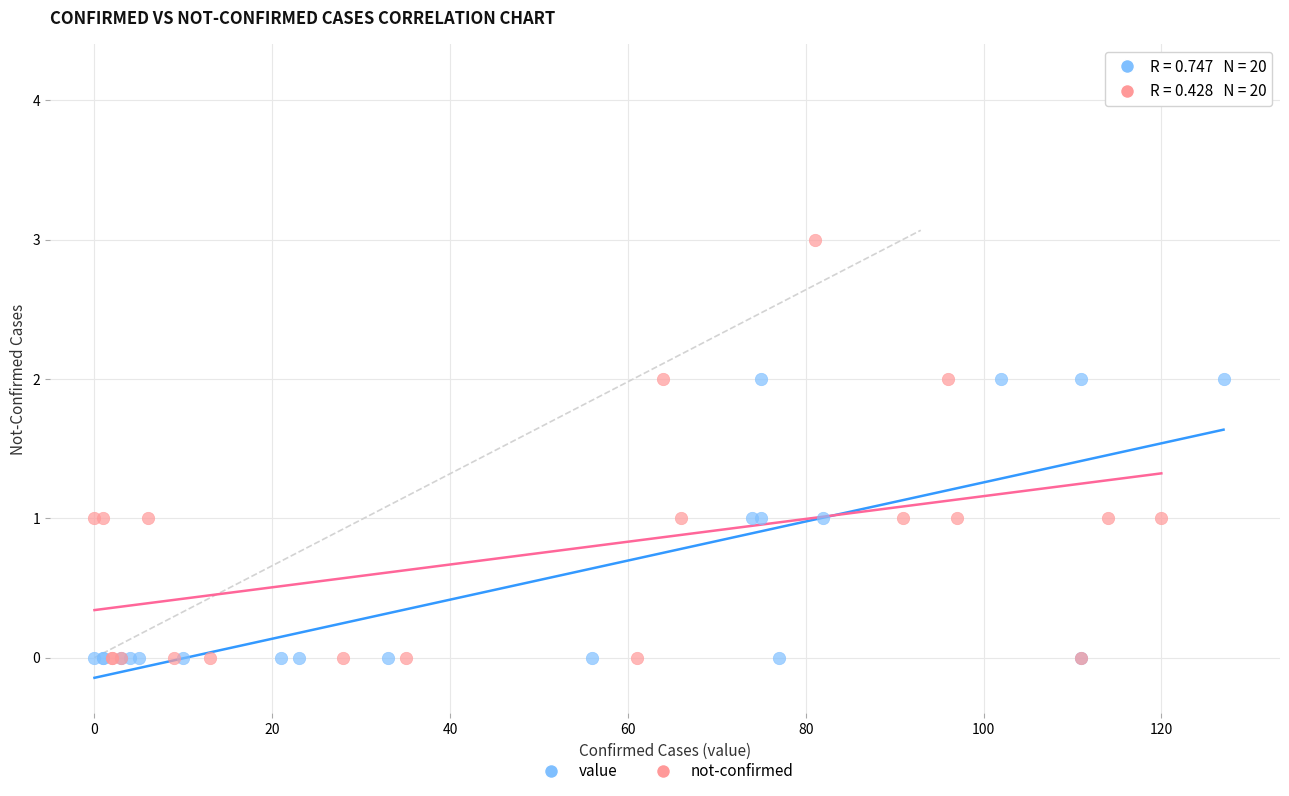

Which series reaches the maximum Y coordinate?

not-confirmed